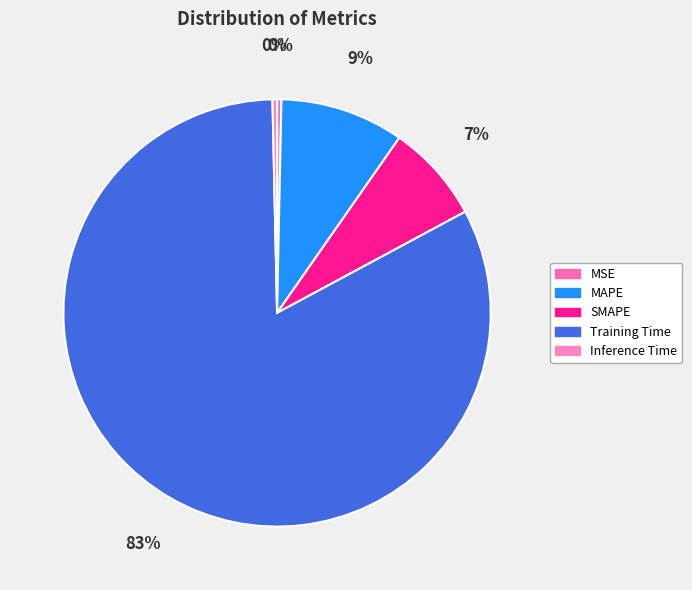

Which category has the biggest portion of the pie?

Training Time